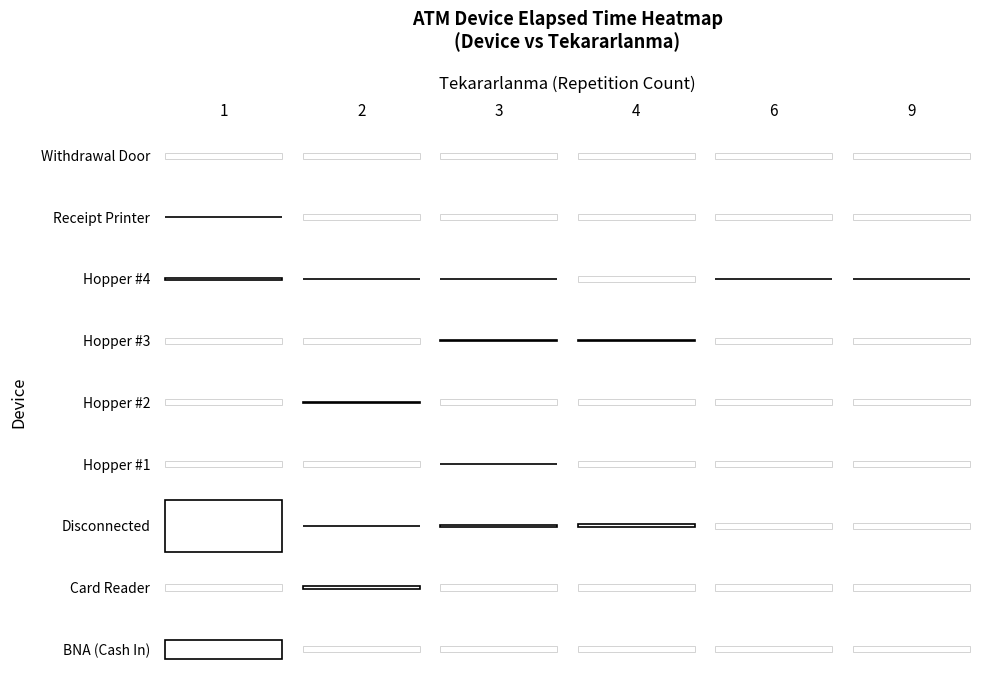

How many values in Hopper #4 are above zero?

5